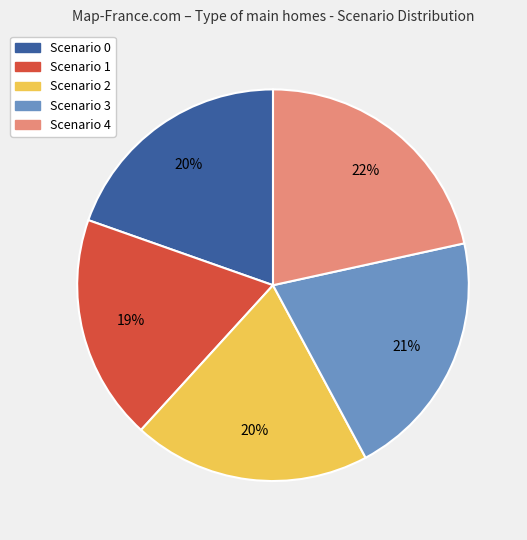

To the nearest percent, what is the average slice percentage?

20%